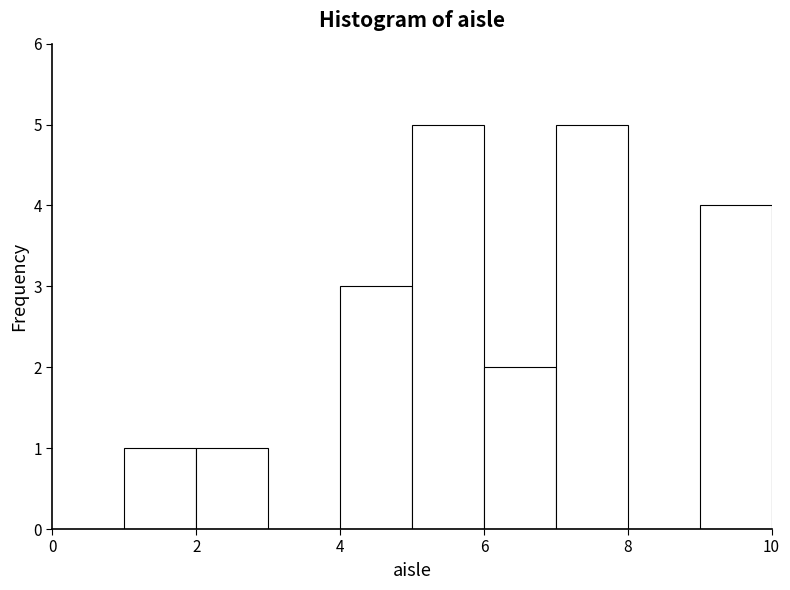

What is the height of the bar covering 6 to 7 on the x-axis? The values are not printed on the chart, so give them approximately, as read against the axis.

2